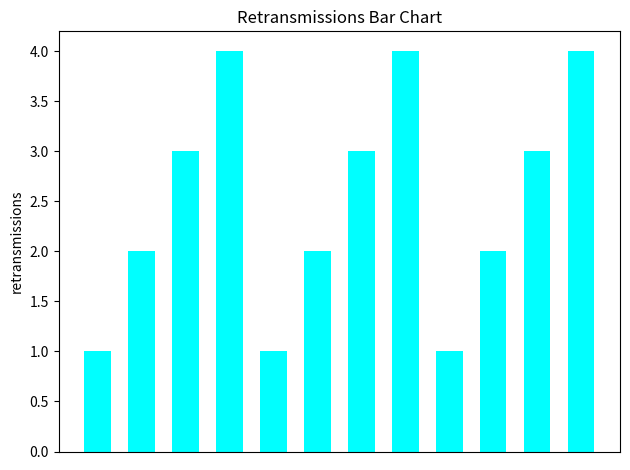

How many bars are there in total?

12